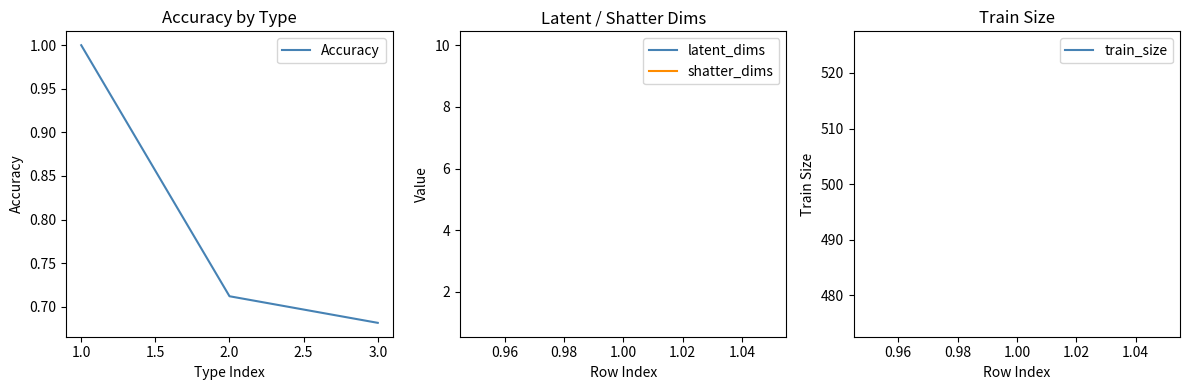

What position from the right is 2.0?

2